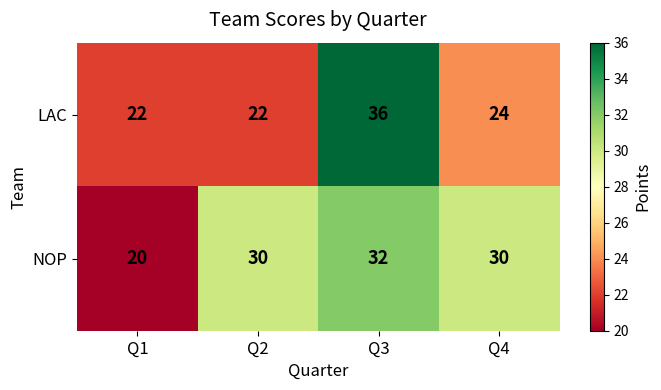

Reading right to left, what are all the values shown in this chart?

LAC: Q4=24	Q3=36	Q2=22	Q1=22
NOP: Q4=30	Q3=32	Q2=30	Q1=20